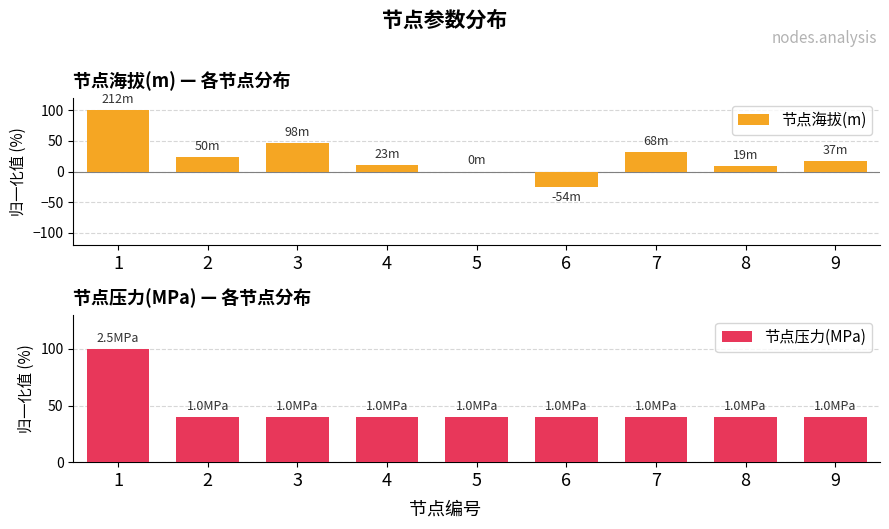

What is the difference between the second highest and minimum values in the 节点海拔(m) series?

71.7